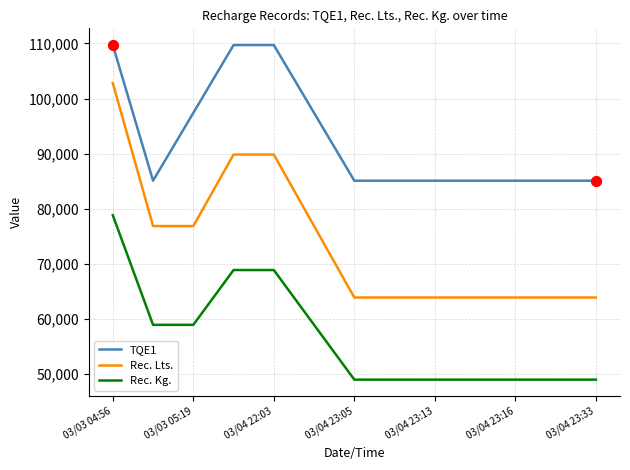

At how many categories does at least one series exceed 106871?

3